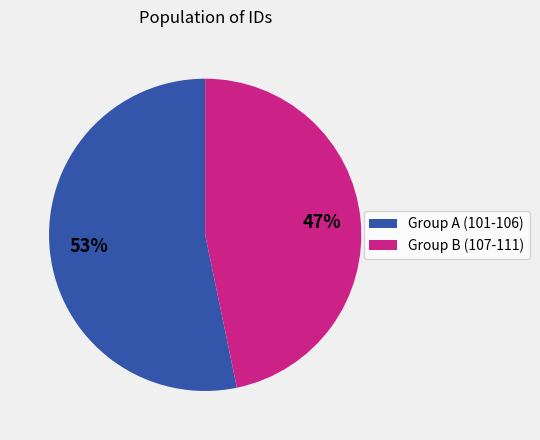

Is there a majority slice in this chart?

Yes